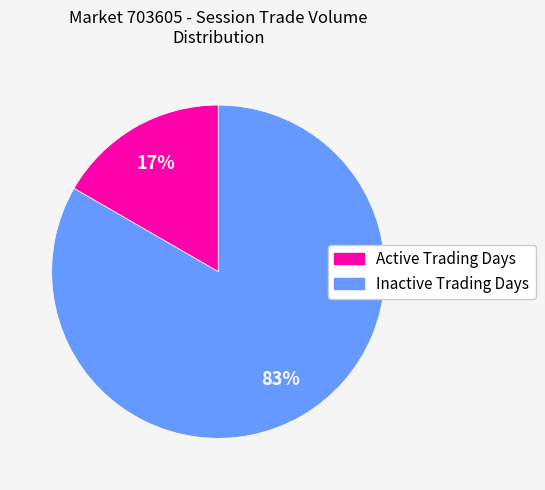

Rank the categories by value from highest to lowest.

Inactive Trading Days, Active Trading Days